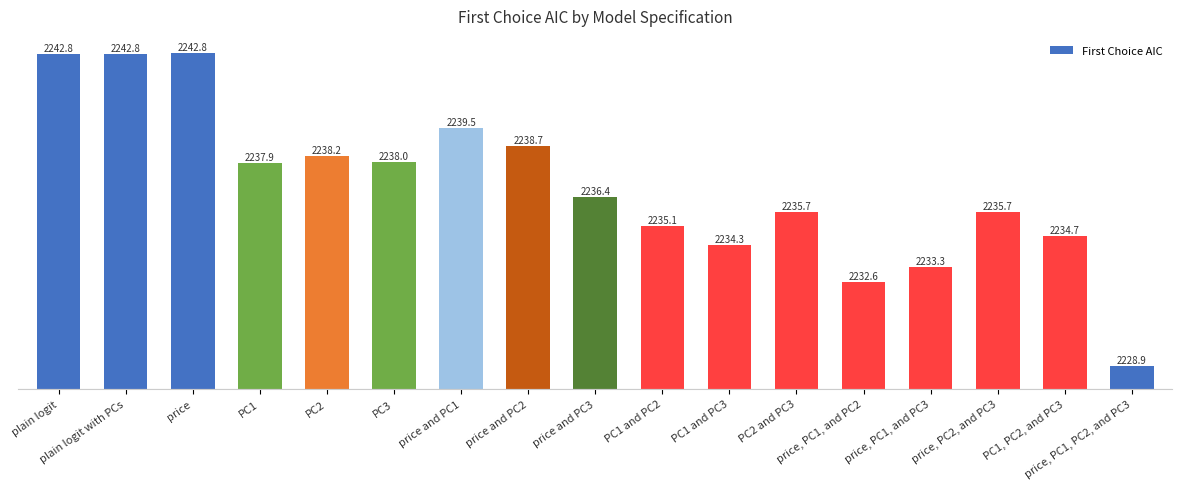

What is the change in value from plain logit to price, PC1, and PC2?

-10.1